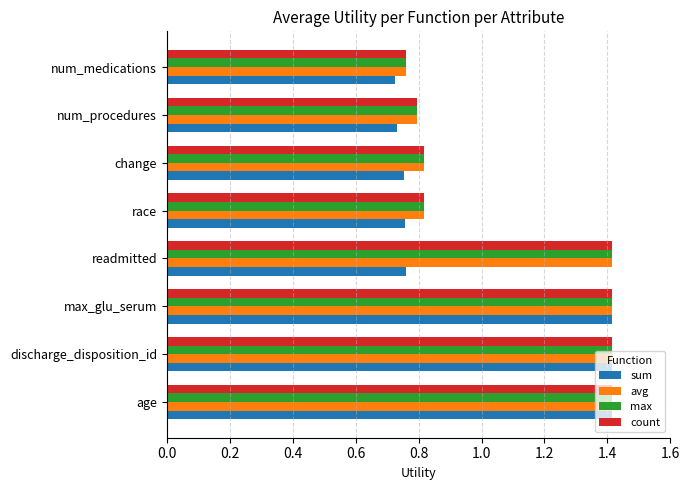

How many values in the avg series exceed 1?

4